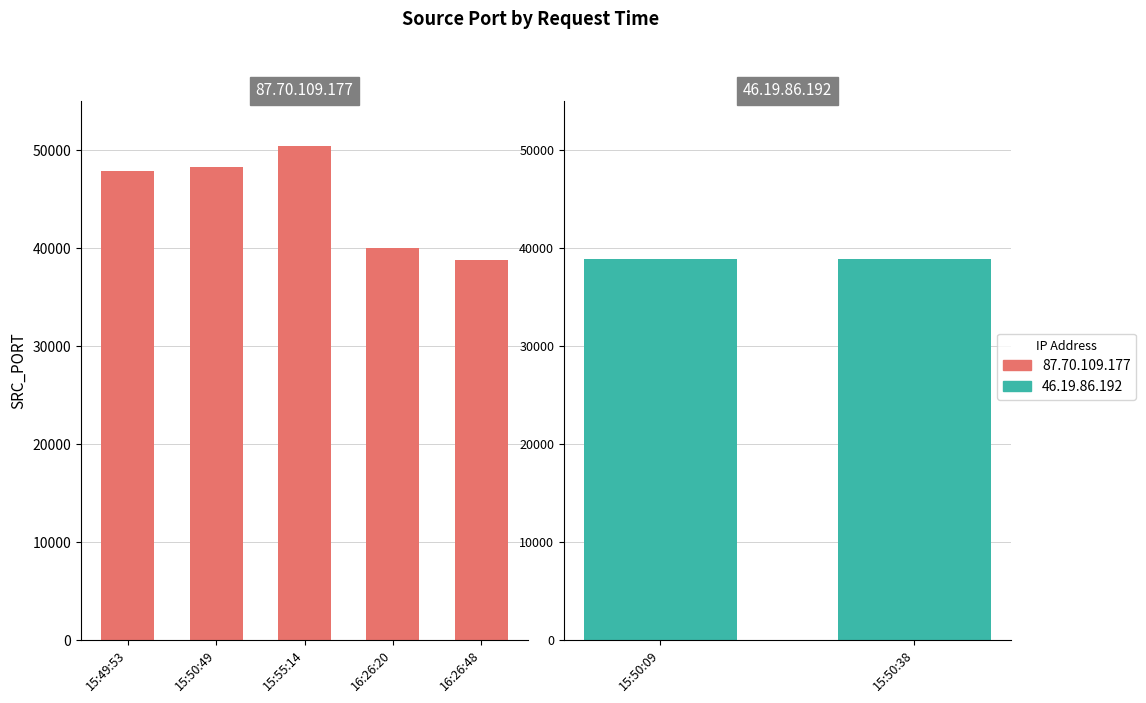

What position from the right is 16:26:48?

1